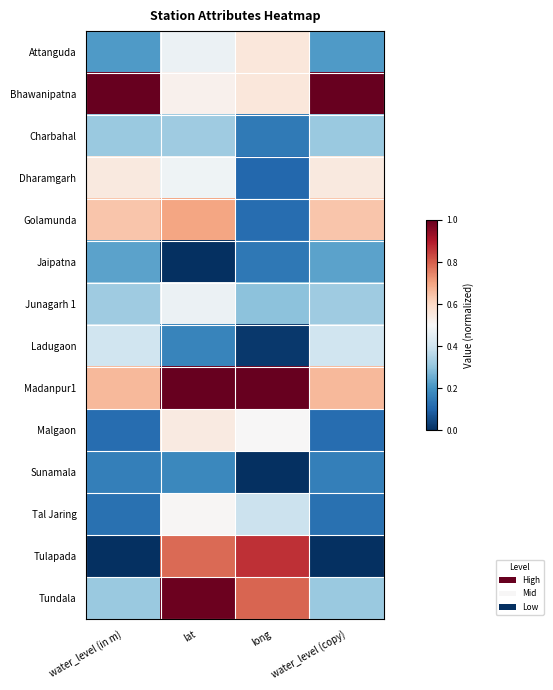

At which category is the sum across all series the highest?

lat